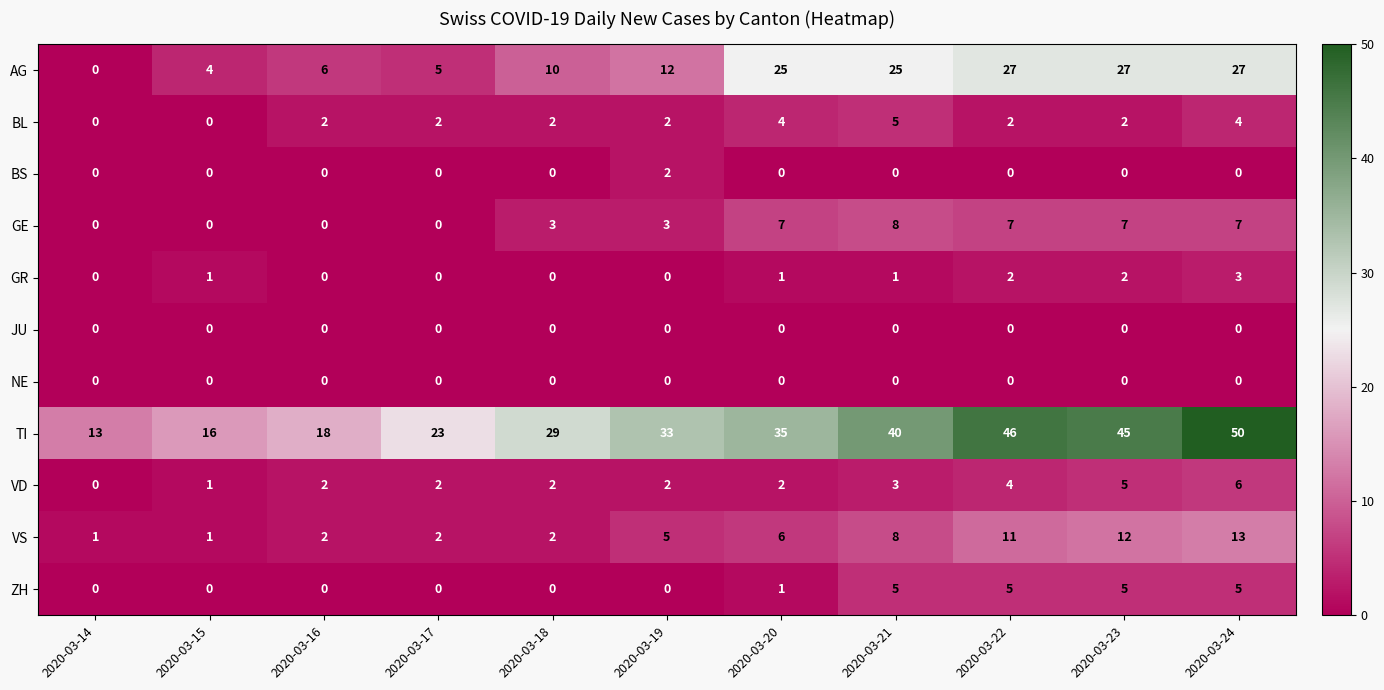

Count the ZH values in the range 0 to 5.

11